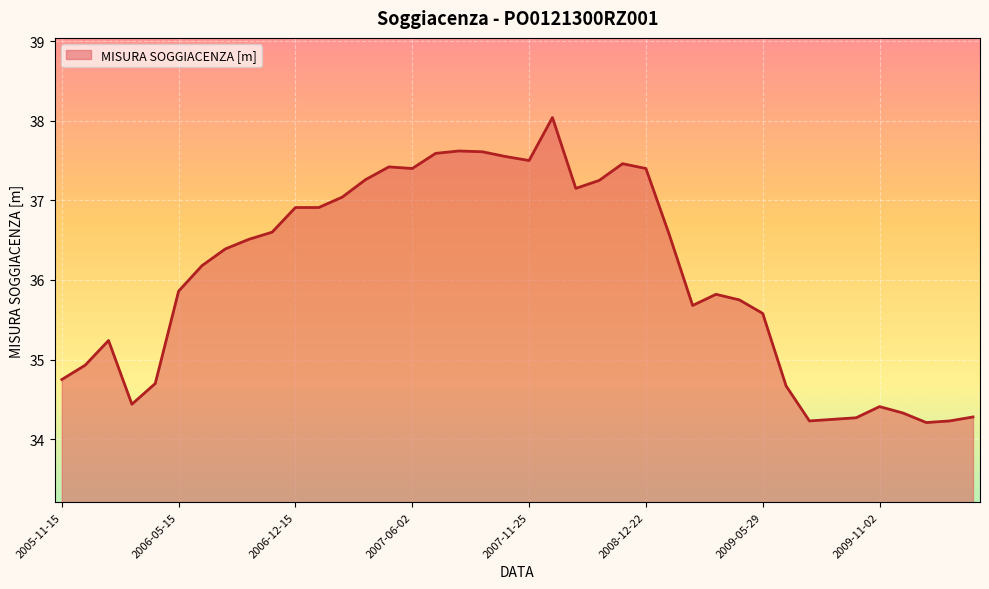

How many values are below 36?

19